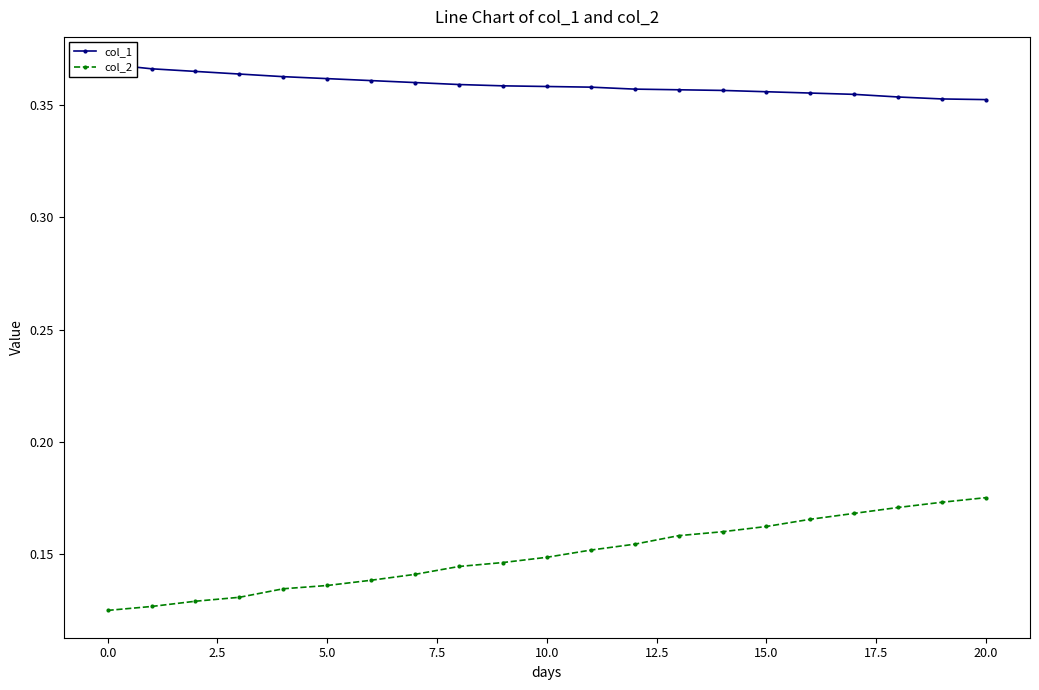

What is the minimum value shown in the chart?

0.1